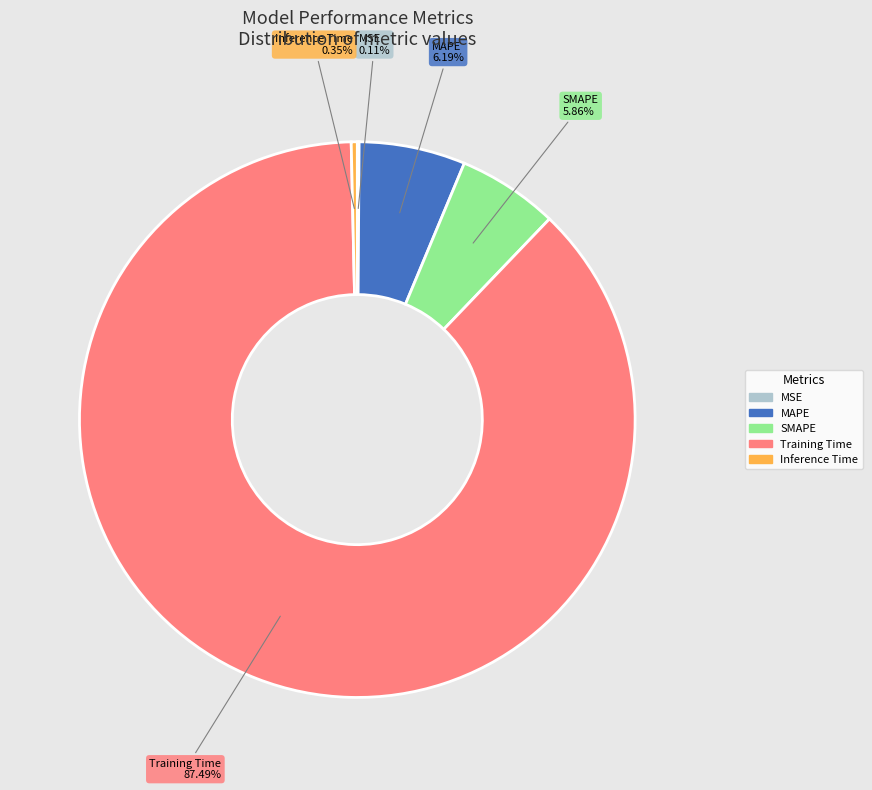

Which has a higher value, SMAPE or Training Time?

Training Time